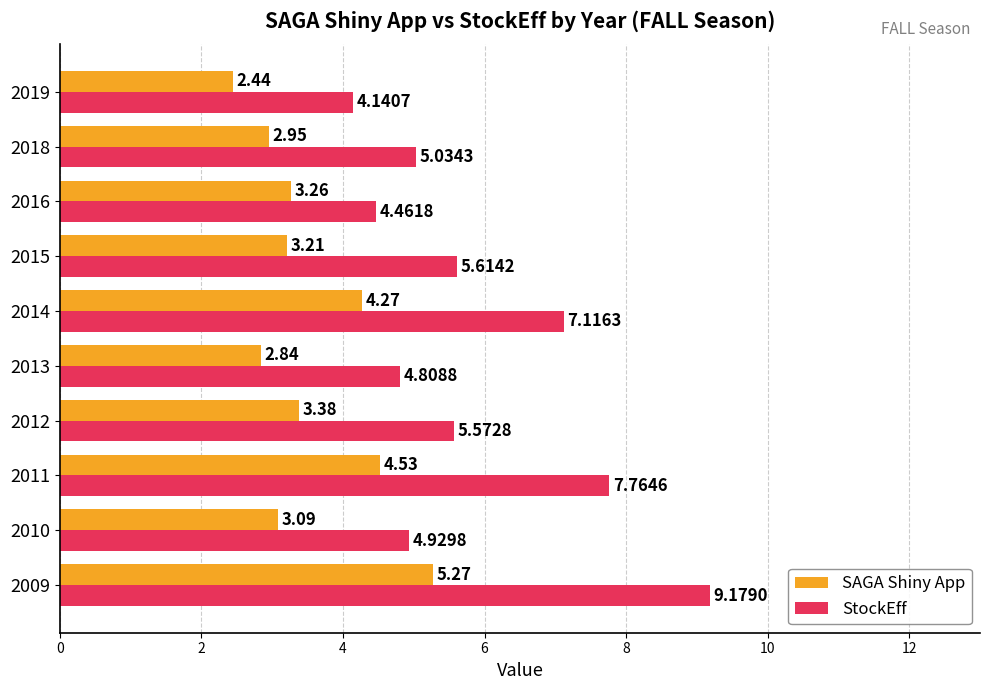

What is the sum of the SAGA Shiny App values at 2018 and 2009?

8.2